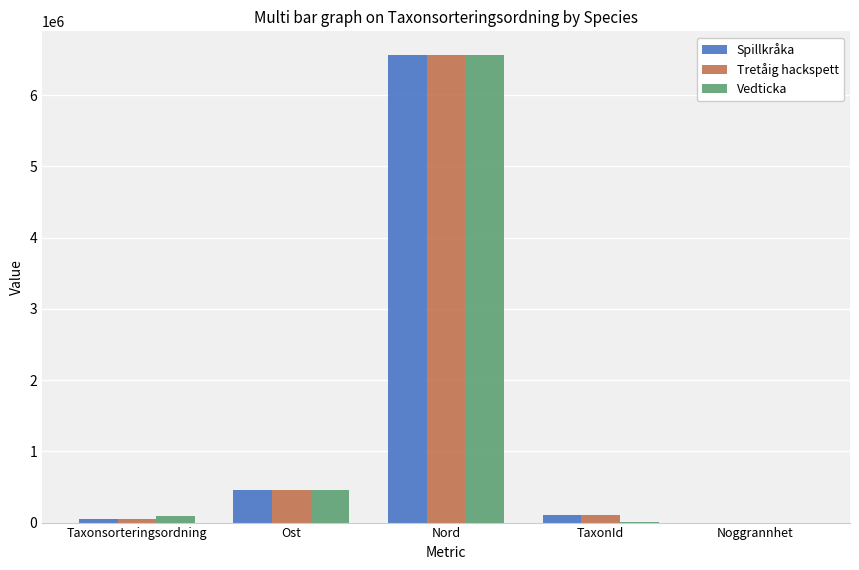

What value does the Tretåig hackspett series have at Nord, to the nearest 50?

6566500